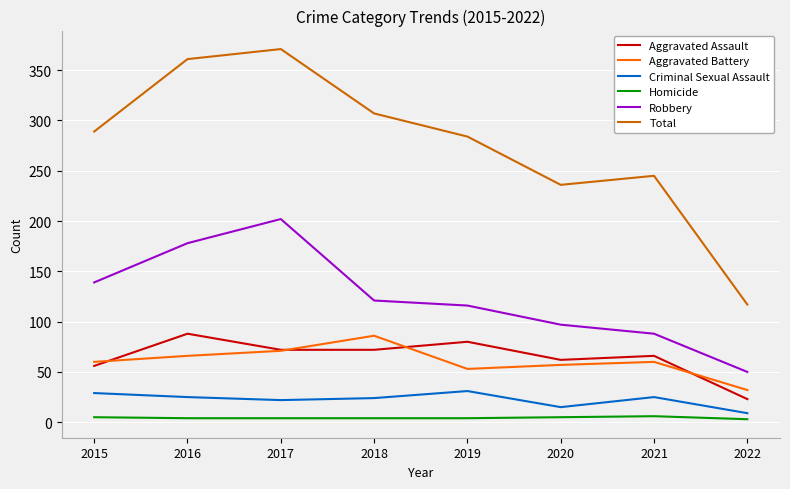

Is the value of Aggravated Battery at 2017 greater than the value of Criminal Sexual Assault at 2021?

Yes